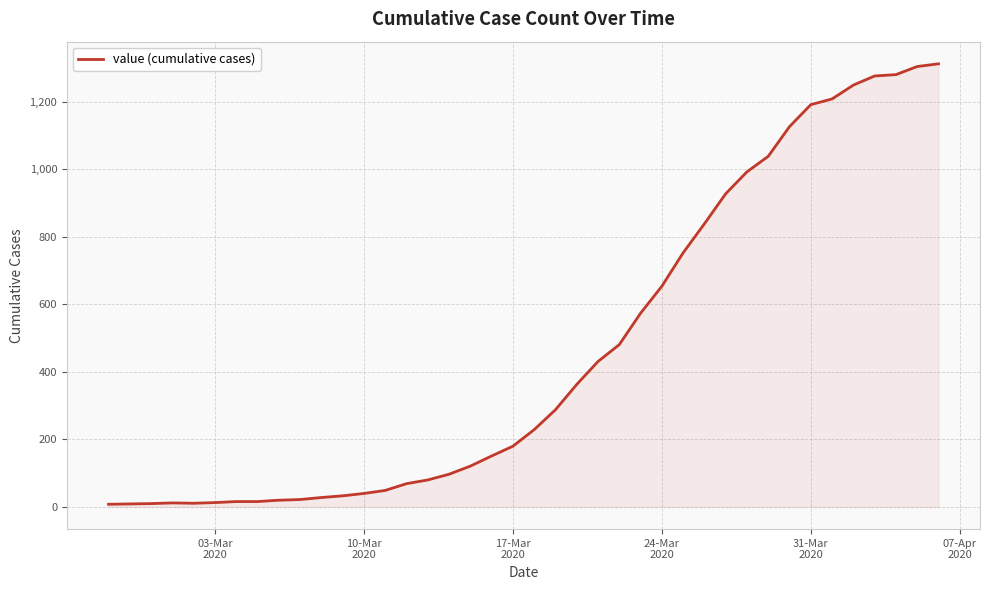

What is the difference between the maximum and minimum values?

1305